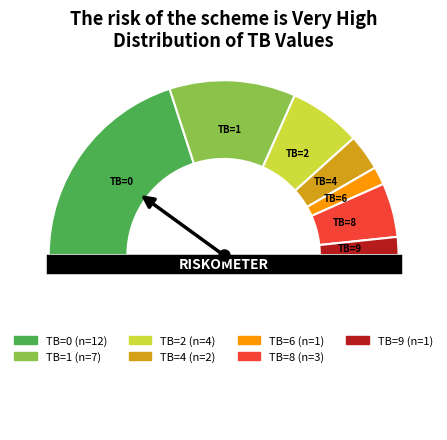

How many slices are in this pie chart?

8